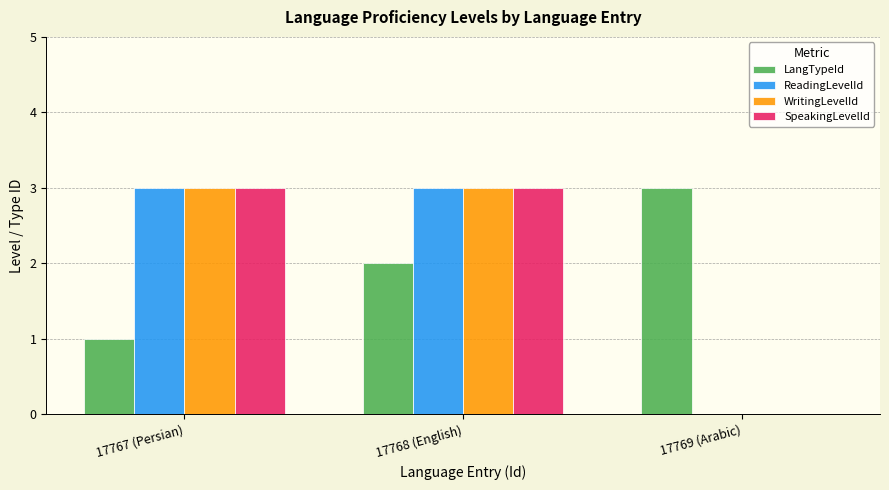

The value of ReadingLevelId at 17767 (Persian) is 2. True or false?

False